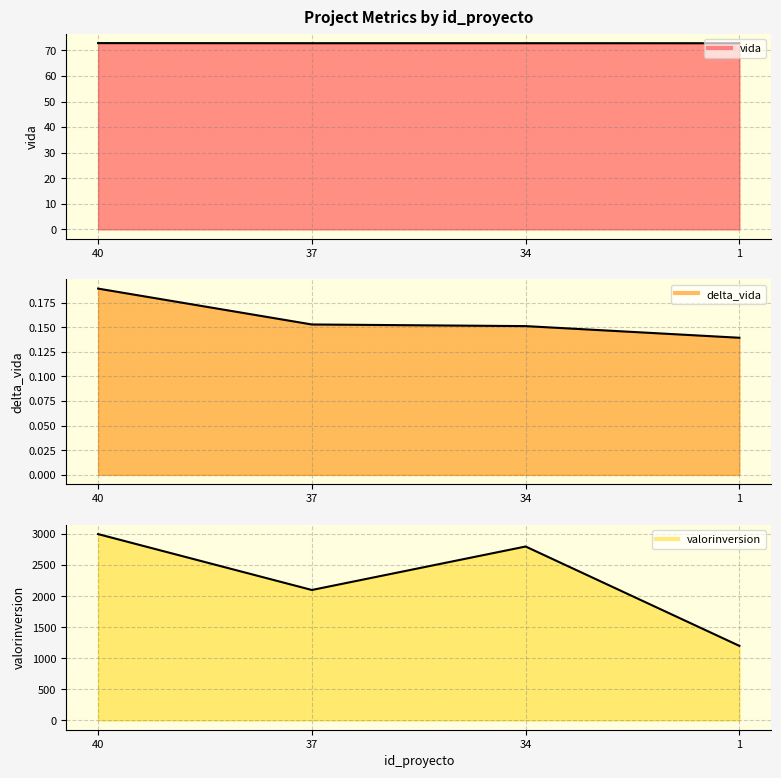

List the series in order of their peak value, lowest first.

delta_vida, vida, valorinversion